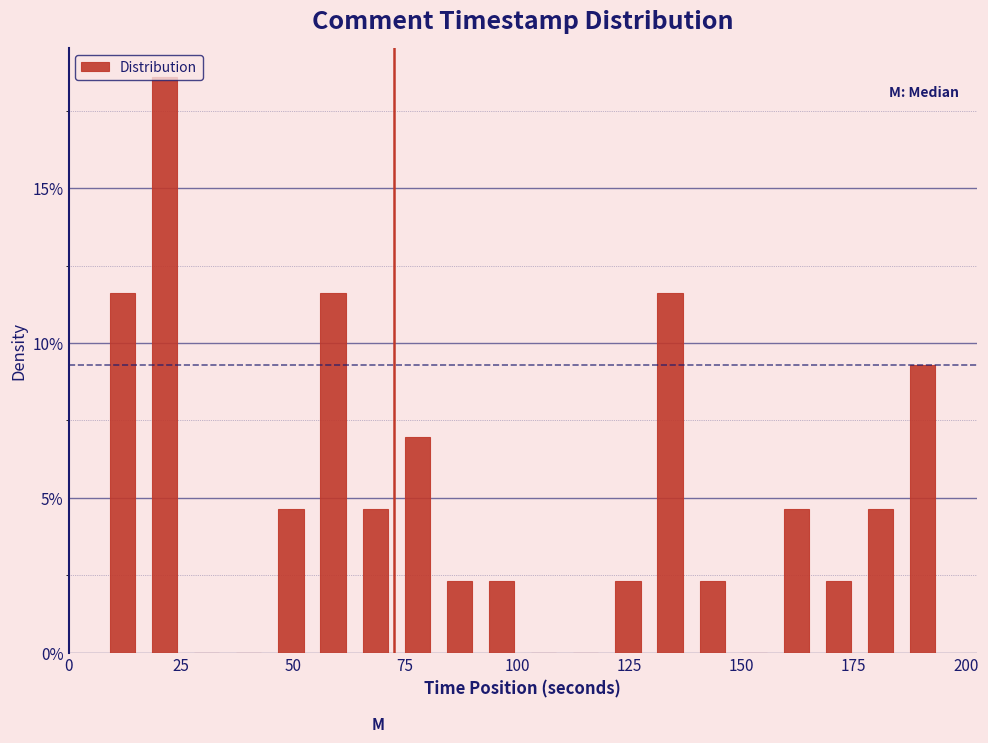

Read against the x-axis, roughly where is the centre of the tallest bar?

20